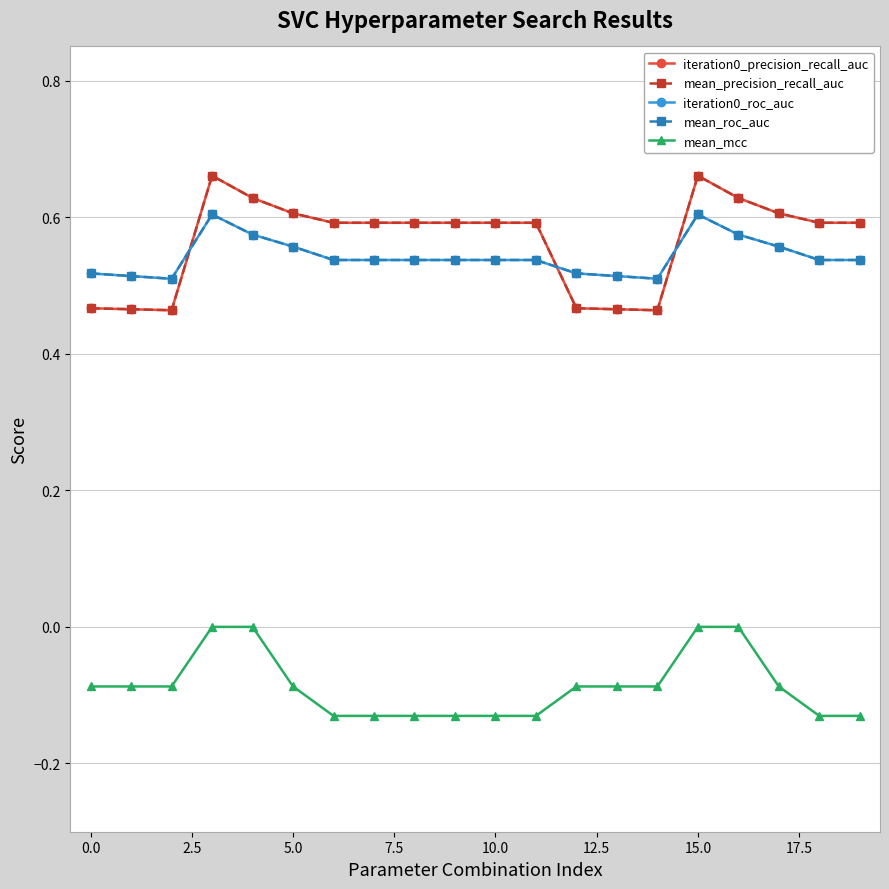

Is this an area chart (filled region under the line)?

No